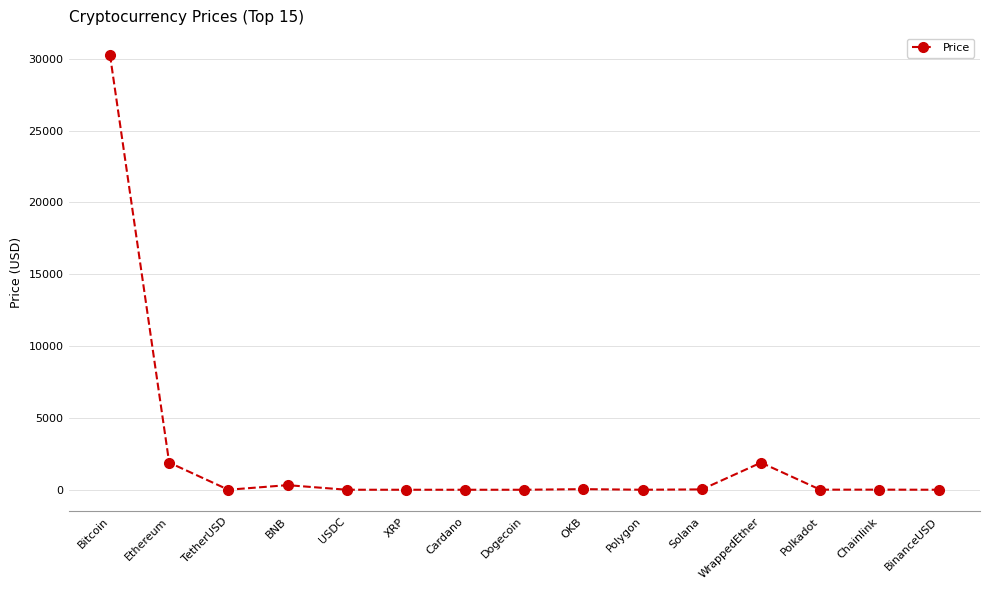

What is the label of the 2nd point from the right?

Chainlink